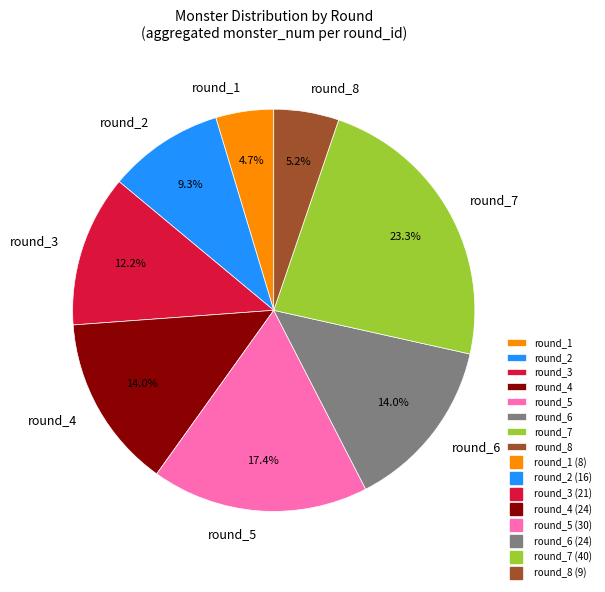

Which slice is the largest?

round_7